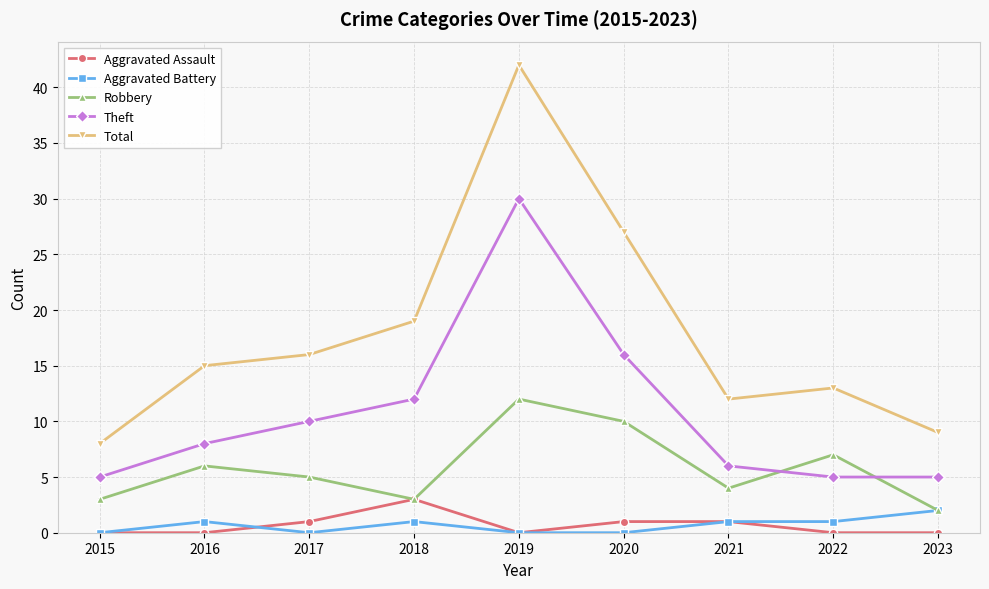

What is the difference between the maximum and minimum values in the Aggravated Assault series?

3